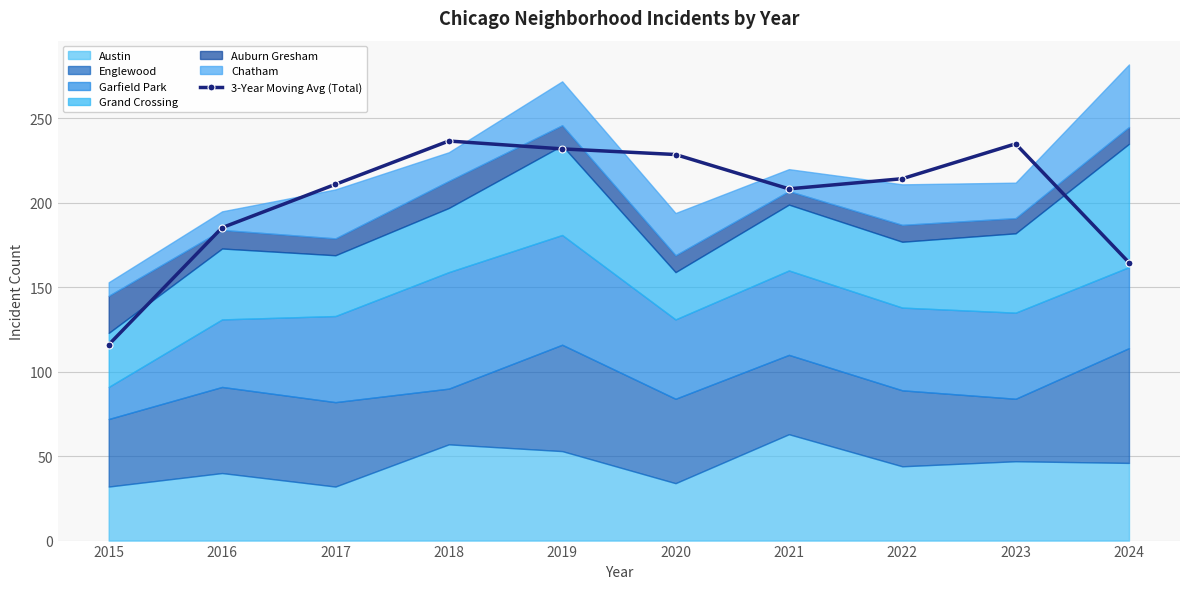

At which category does the data reach its first local valley?

2021